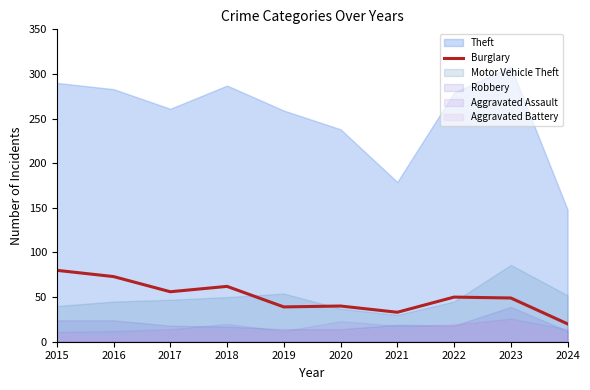

How many points are lower than both their immediate neighbors (excluding endpoints)?

3